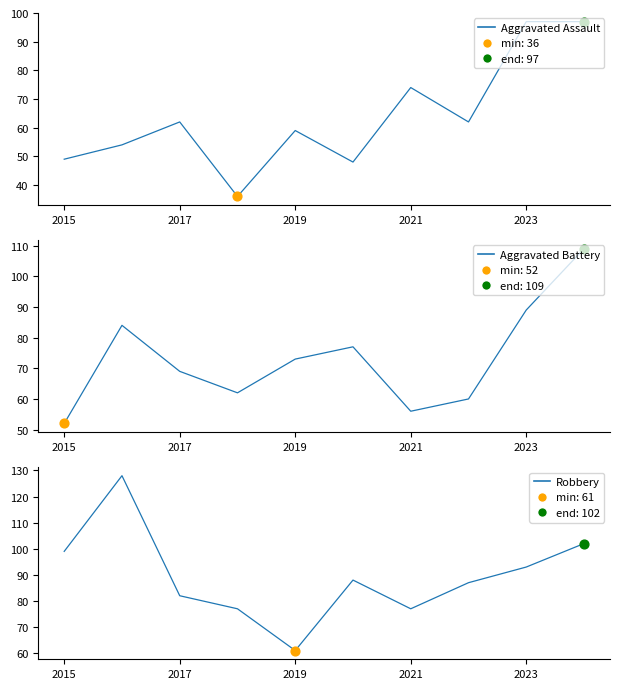

At how many categories does at least one series exceed 109?

1